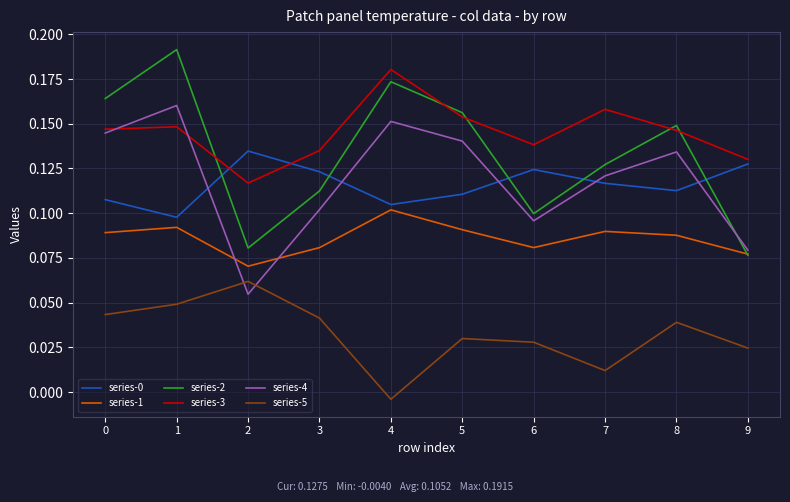

Which category has the highest value in the series-3 series?

4